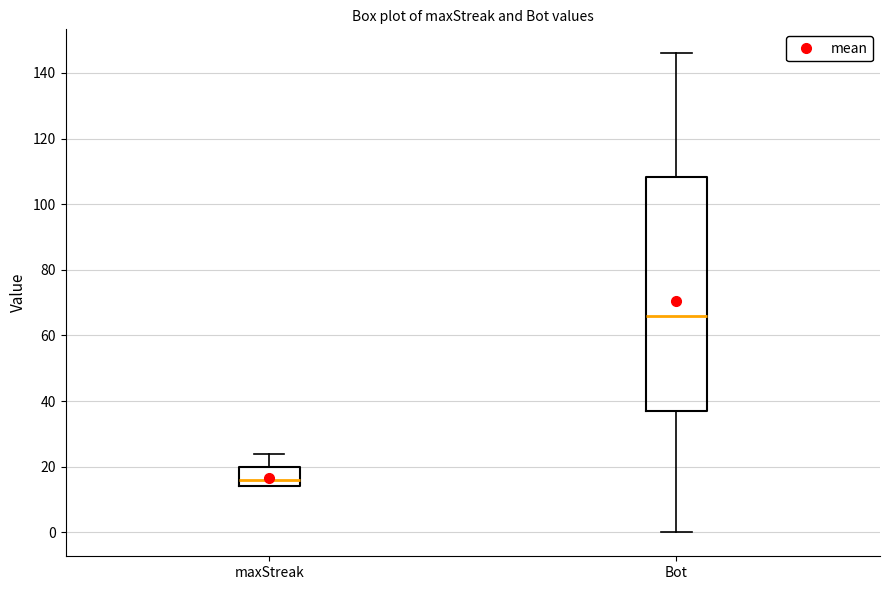

Reading left to right, transcribe this box plot: for each box, give where its median line is, the range the box spans, and where its two whiskers end, as read against the y-axis. The values are not printed on the chart, so give them approximately, as read against the axis.

maxStreak: median 16, box 14 to 20, whiskers 14 to 24
Bot: median 66, box 38 to 108, whiskers 0 to 146